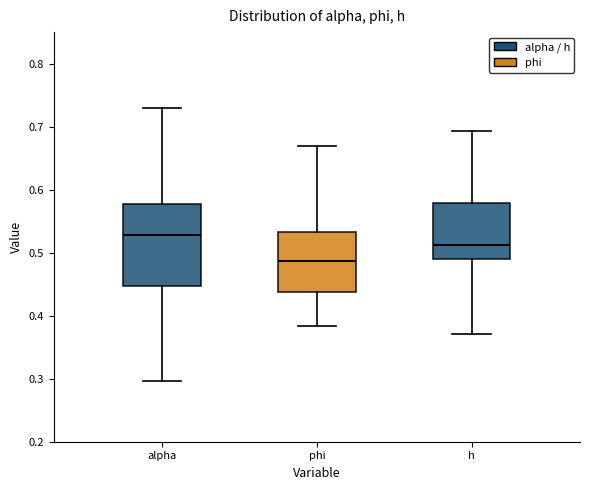

Where does the lower whisker of the box for h end on the y-axis? The values are not printed on the chart, so give them approximately, as read against the axis.

0.37